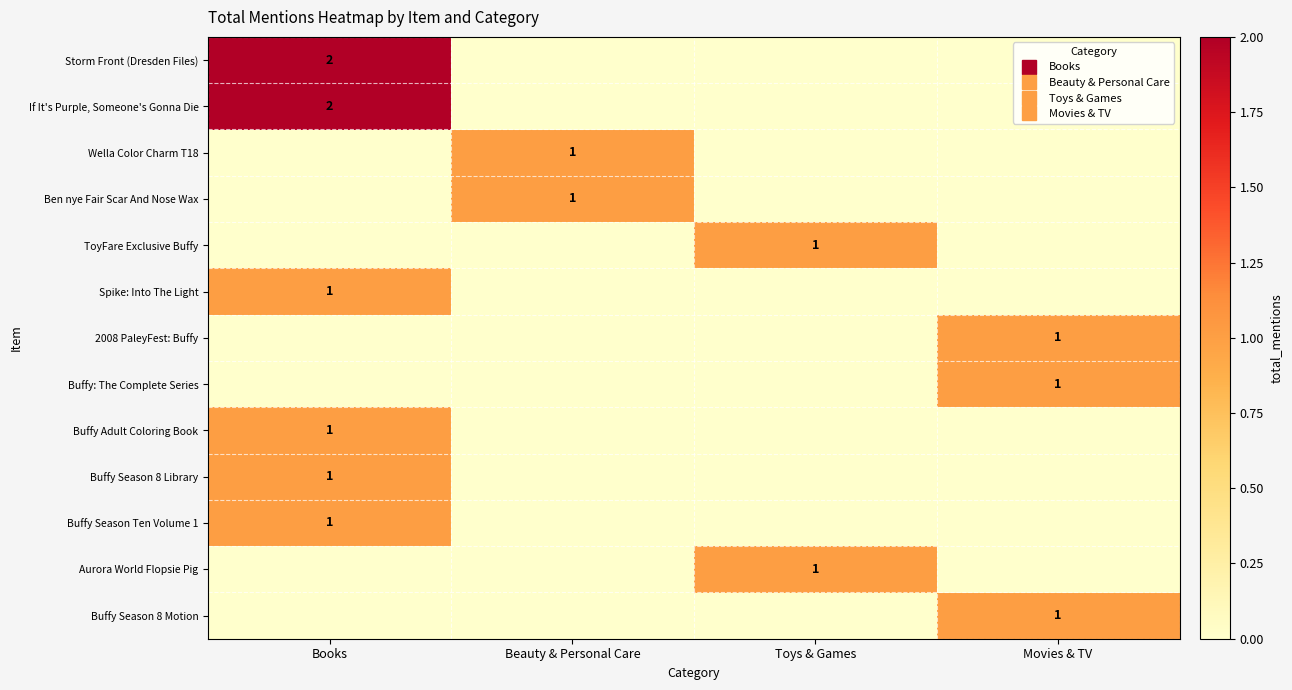

What is the difference between the highest and lowest values at Books?

2